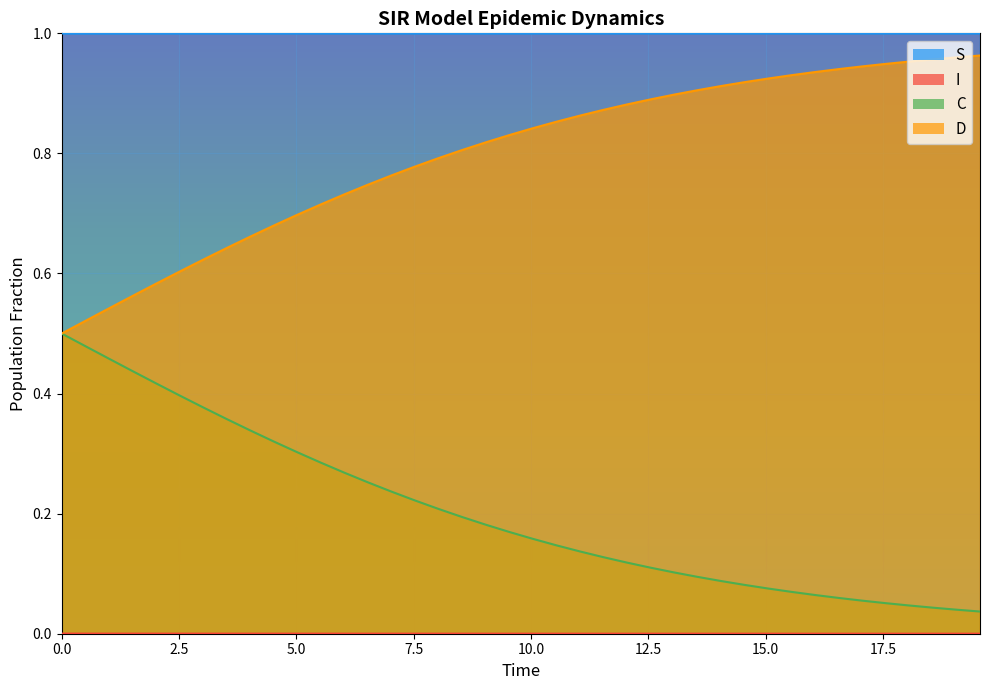

How many I values are between 0 and 1?

40